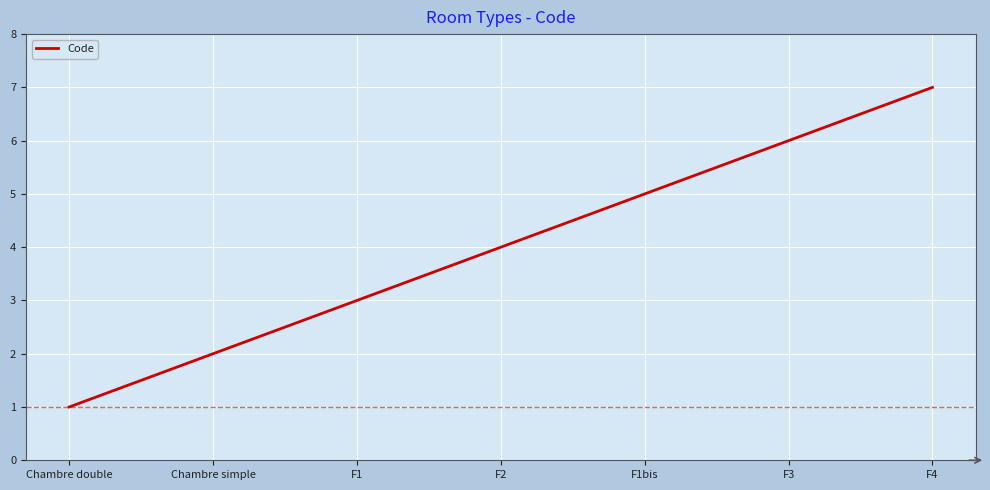

True or false: the data has more than 2 interior local peaks.

False